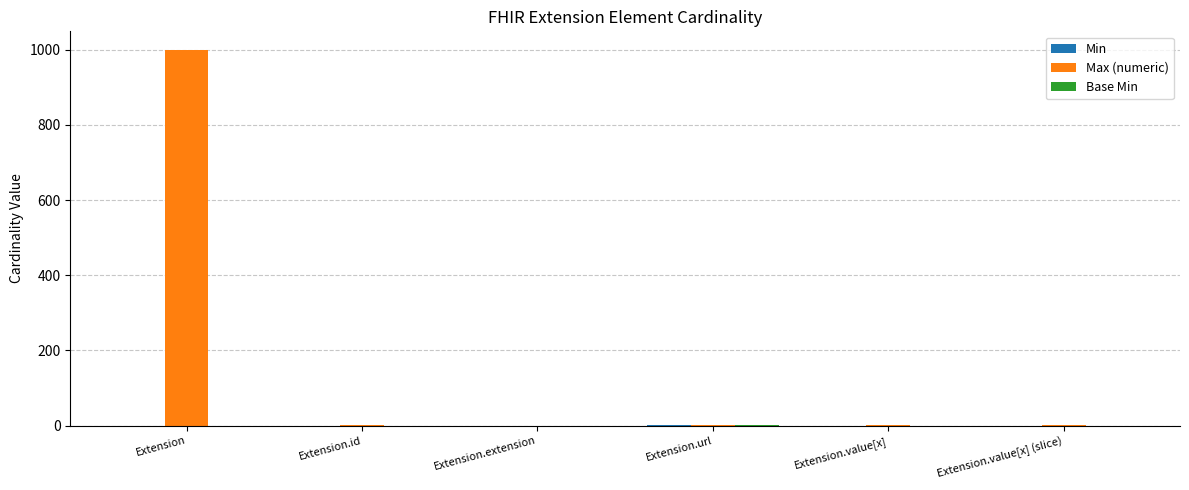

How many data points does each series have?

6